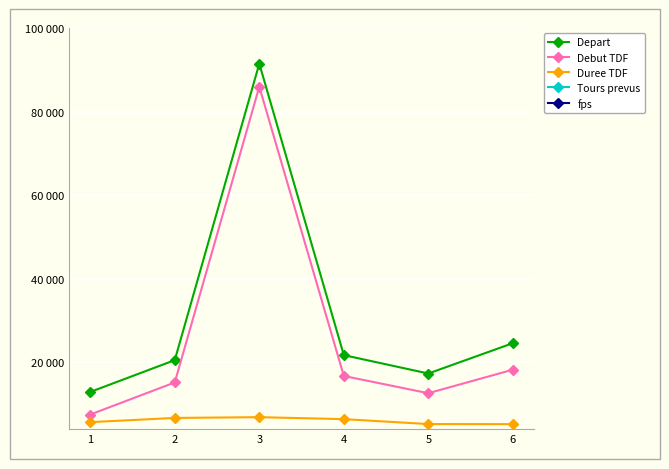

Reading left to right, extract all data points from this chart.

Depart: 12897.0	20517.0	91462.0	21710.0	17315.0	24572.0
Debut TDF: 7494.0	15175.0	85949.0	16727.0	12600.0	18230.0
Duree TDF: 5672.0	6683.0	6863.0	6395.0	5214.0	5193.0
Tours prevus: 53.0	60.0	76.0	80.0	68.0	52.0
fps: 25.0	25.0	25.0	25.0	25.0	30.0